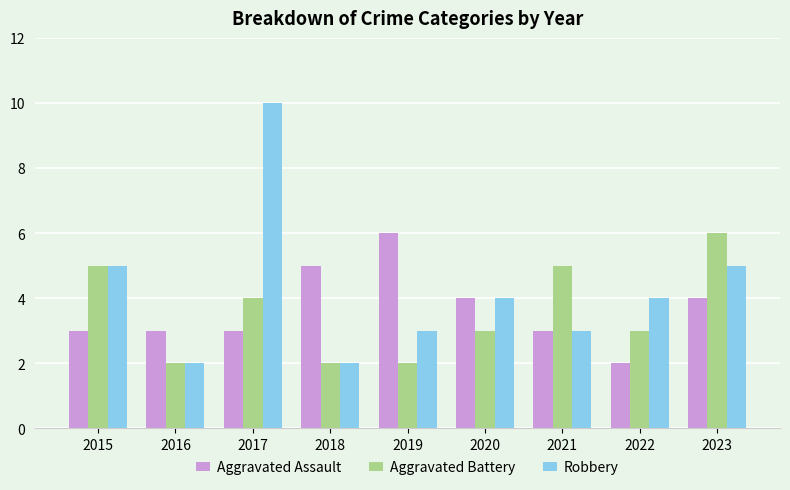

The value of Aggravated Battery at 2021 is 5. True or false?

True